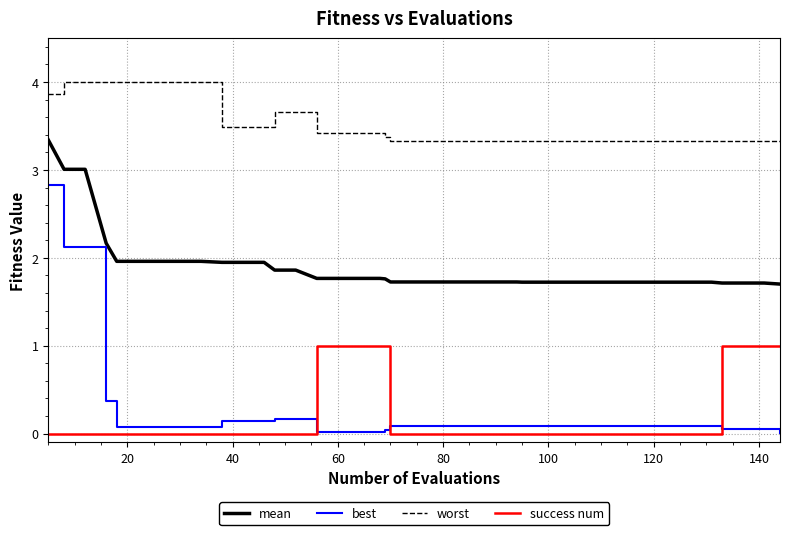

Which series has the largest range (max minus min)?

best